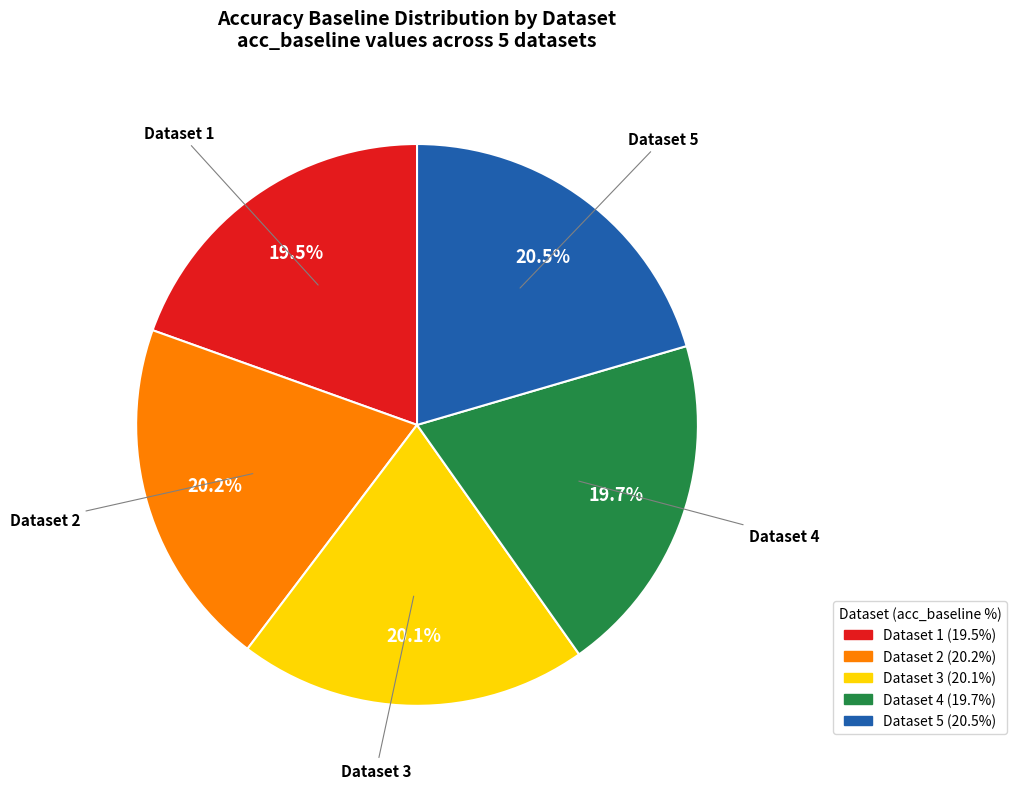

To the nearest percent, what is the difference between the largest and smallest slice percentages?

1%